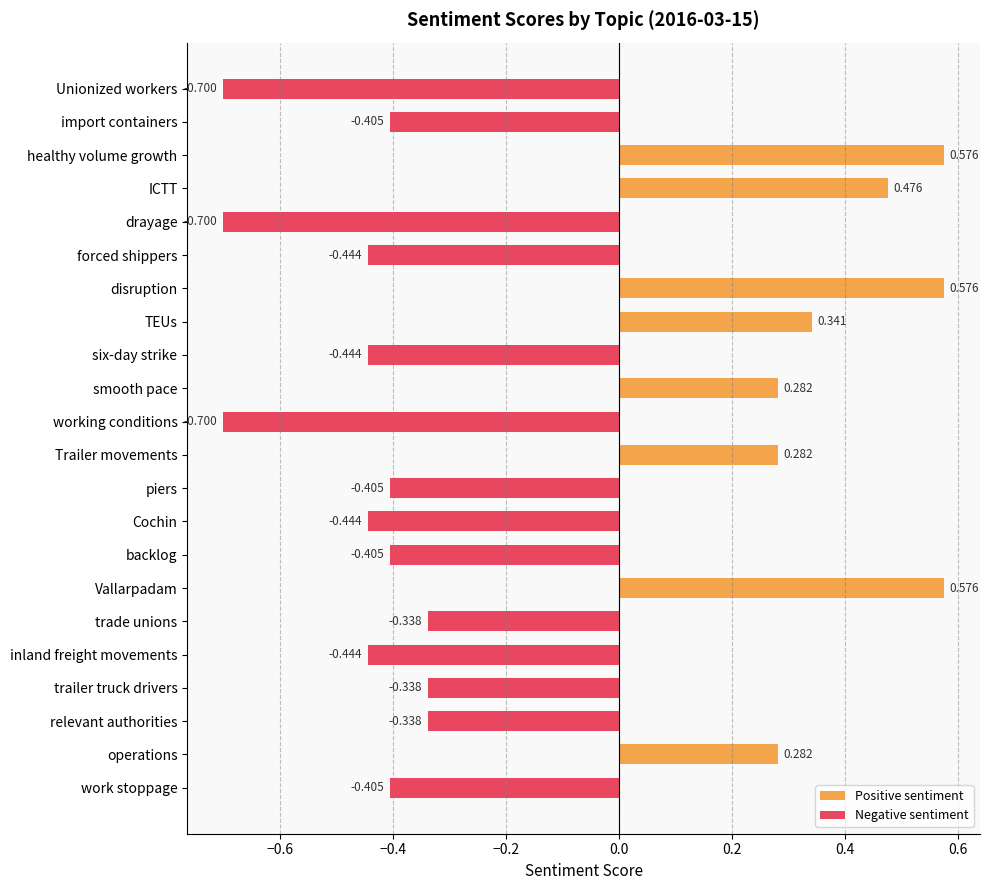

At Vallarpadam, list the series in order from largest to smallest.

Positive sentiment, Negative sentiment